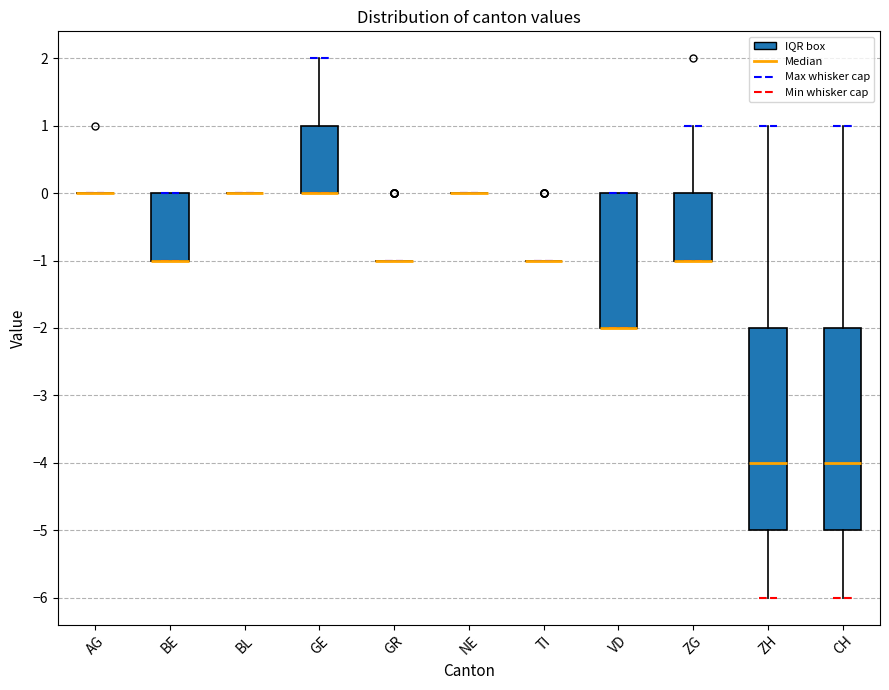

Where is the upper edge of the box for BE on the y-axis? The values are not printed on the chart, so give them approximately, as read against the axis.

0